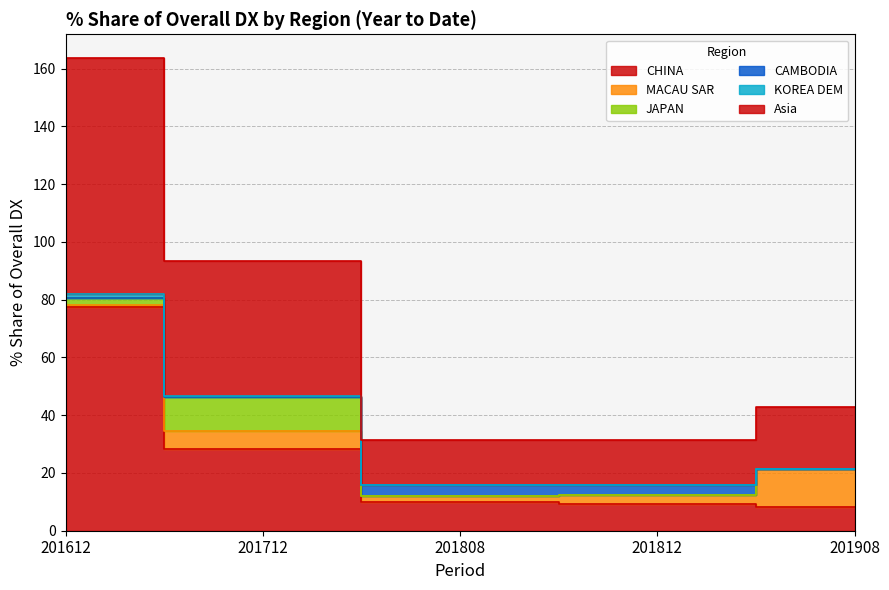

Reading right to left, what are all the values shown in this chart?

201612_% Share of overall DX: 81.9	1.3	0.0	2.3	0.7	77.6
201712_% Share of overall DX: 46.7	0.3	0.0	11.9	6.4	28.2
201808_% Share of overall DX: 15.7	0.0	3.7	0.0	2.0	10.0
201812_% Share of overall DX: 15.7	0.0	3.4	0.0	2.9	9.4
201908_% Share of overall DX: 21.4	0.0	0.0	0.0	13.4	8.1